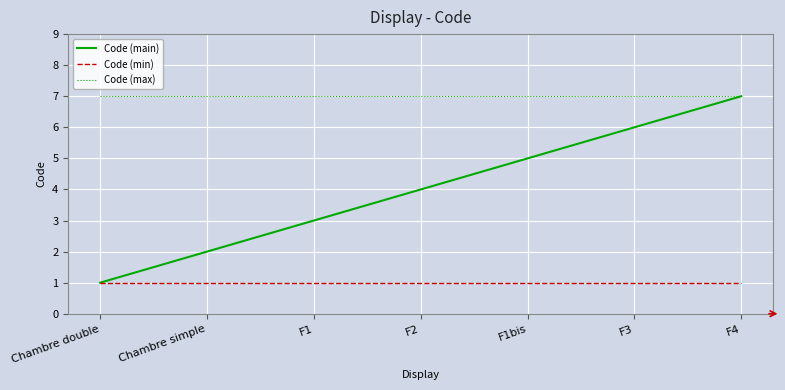

List the labels in order of Code (main) value, largest first.

F4, F3, F1bis, F2, F1, Chambre simple, Chambre double